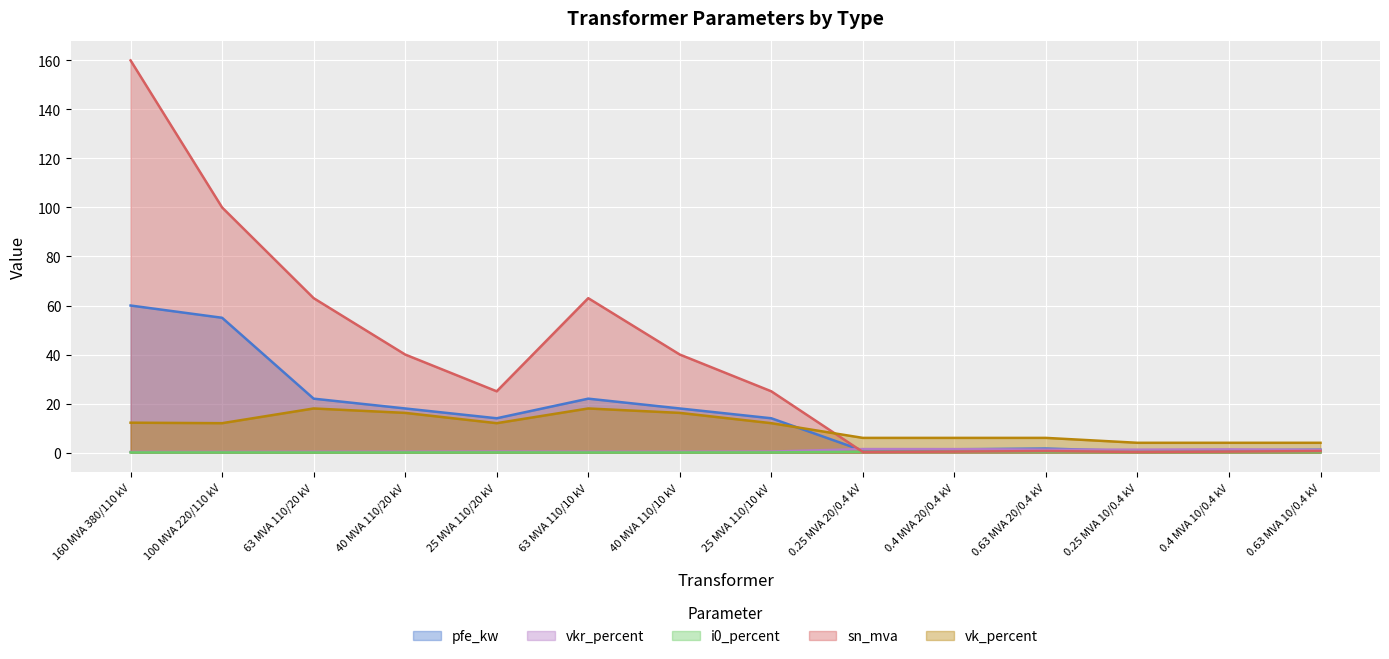

At which category does pfe_kw reach its first local peak?

63 MVA 110/10 kV